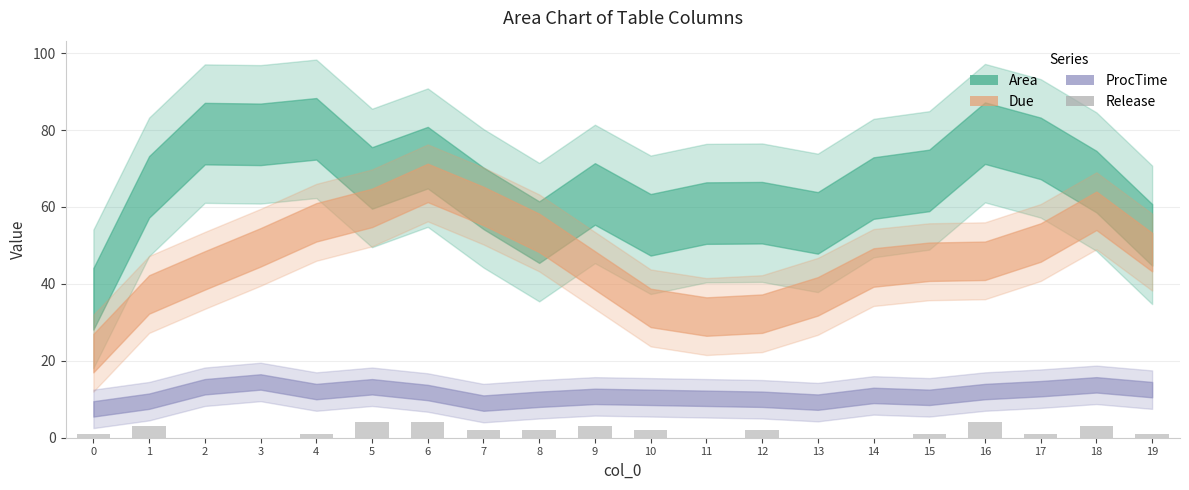

Is it true that the value at 16 is 4?

True